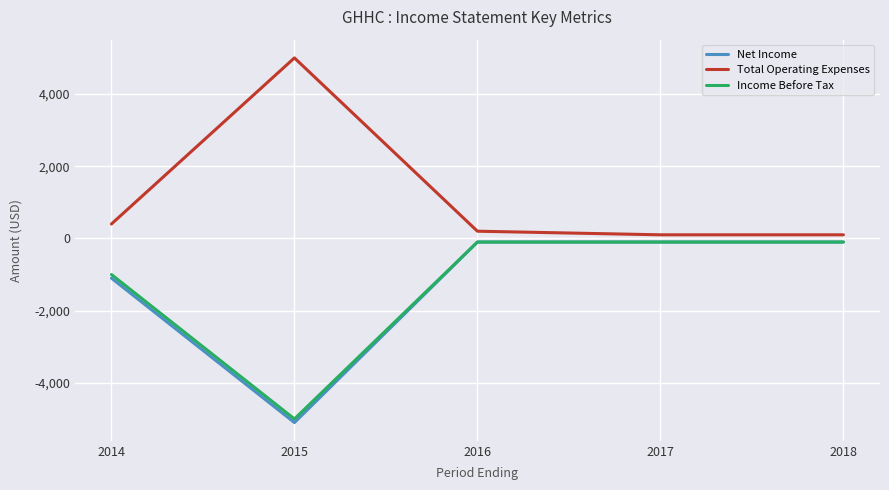

Is it true that Income Before Tax equals -2716 at 2015?

False